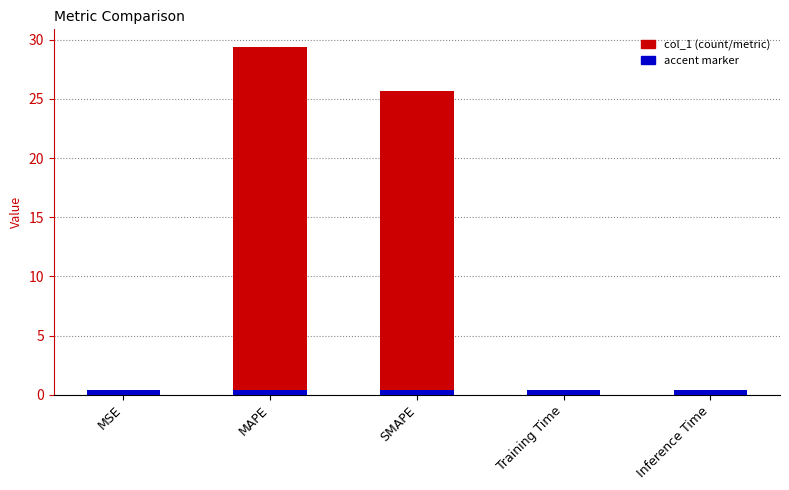

How many categories are shown in the chart?

5